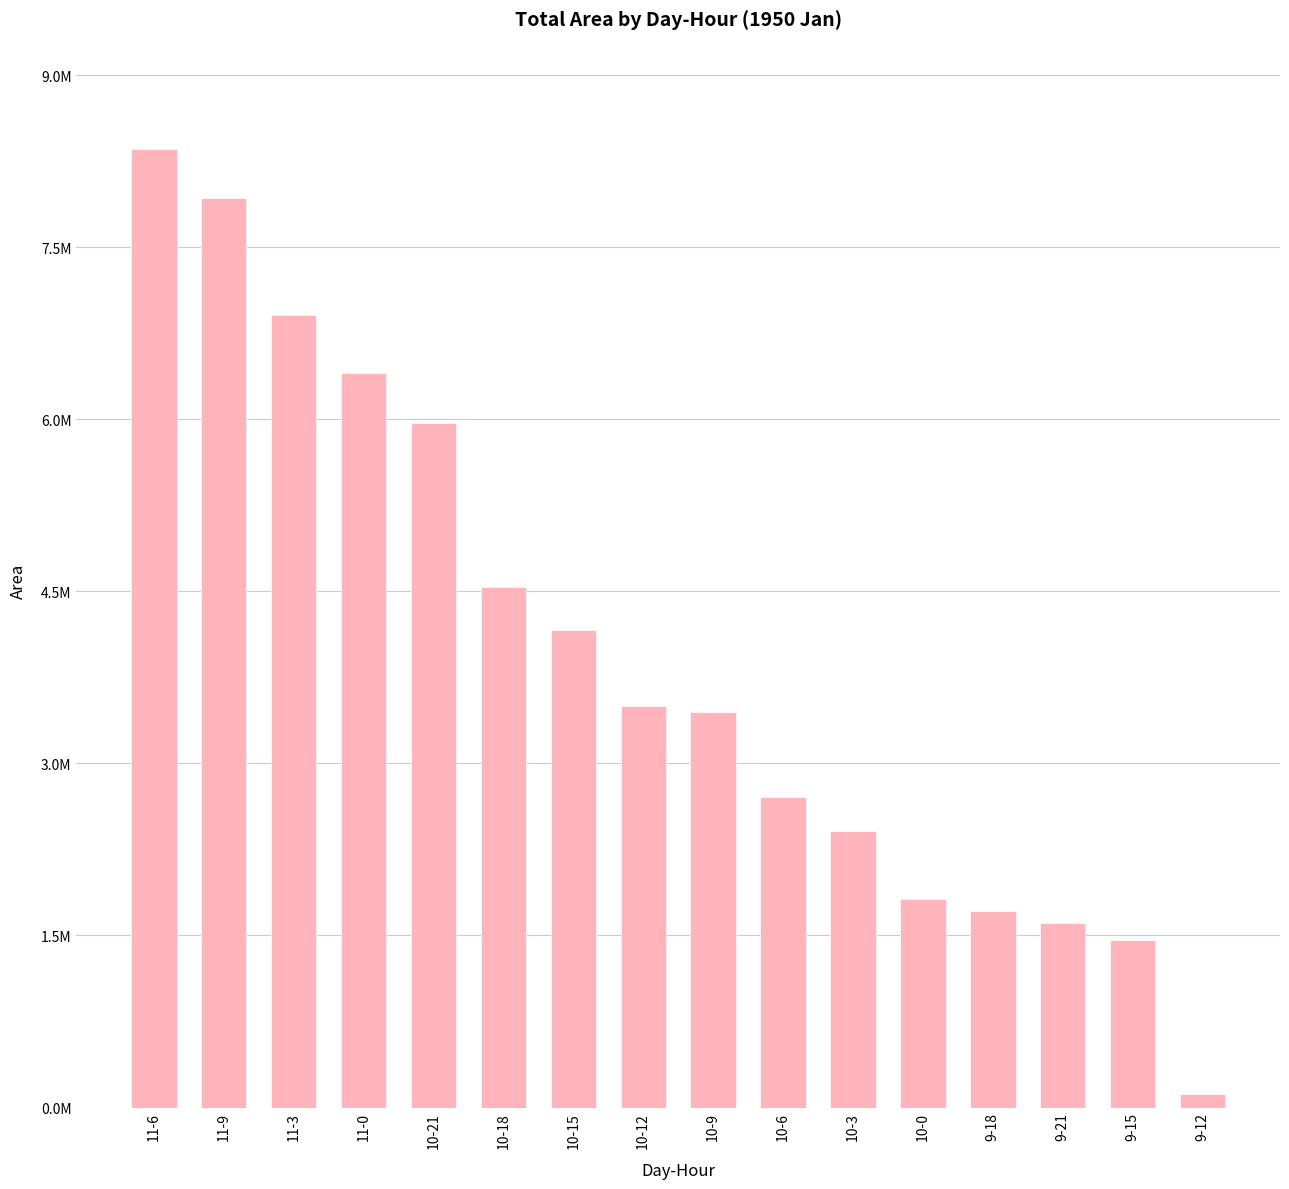

How many bars are there in total?

16